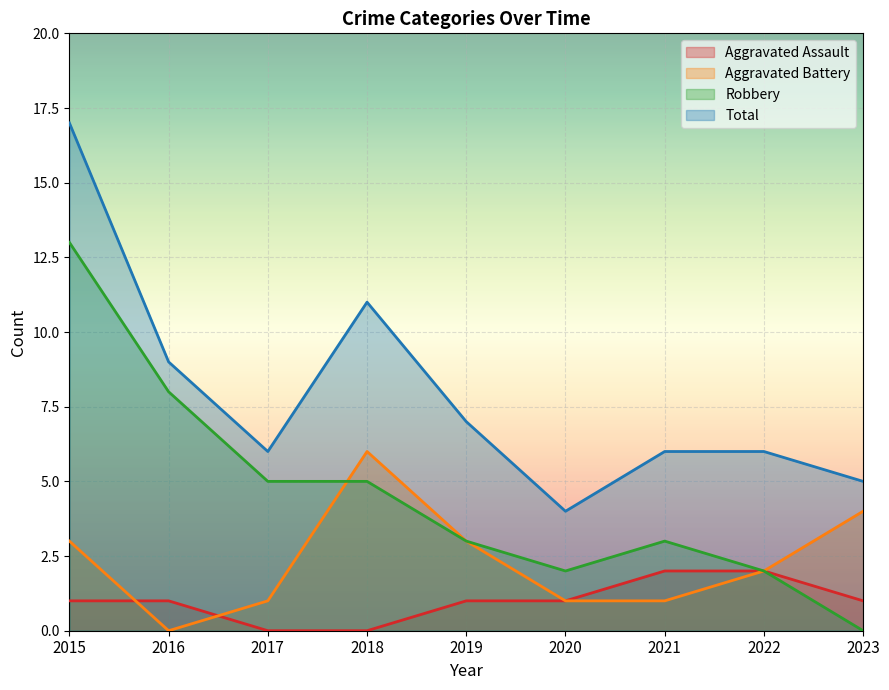

True or false: Aggravated Assault has more than 2 interior local peaks.

False